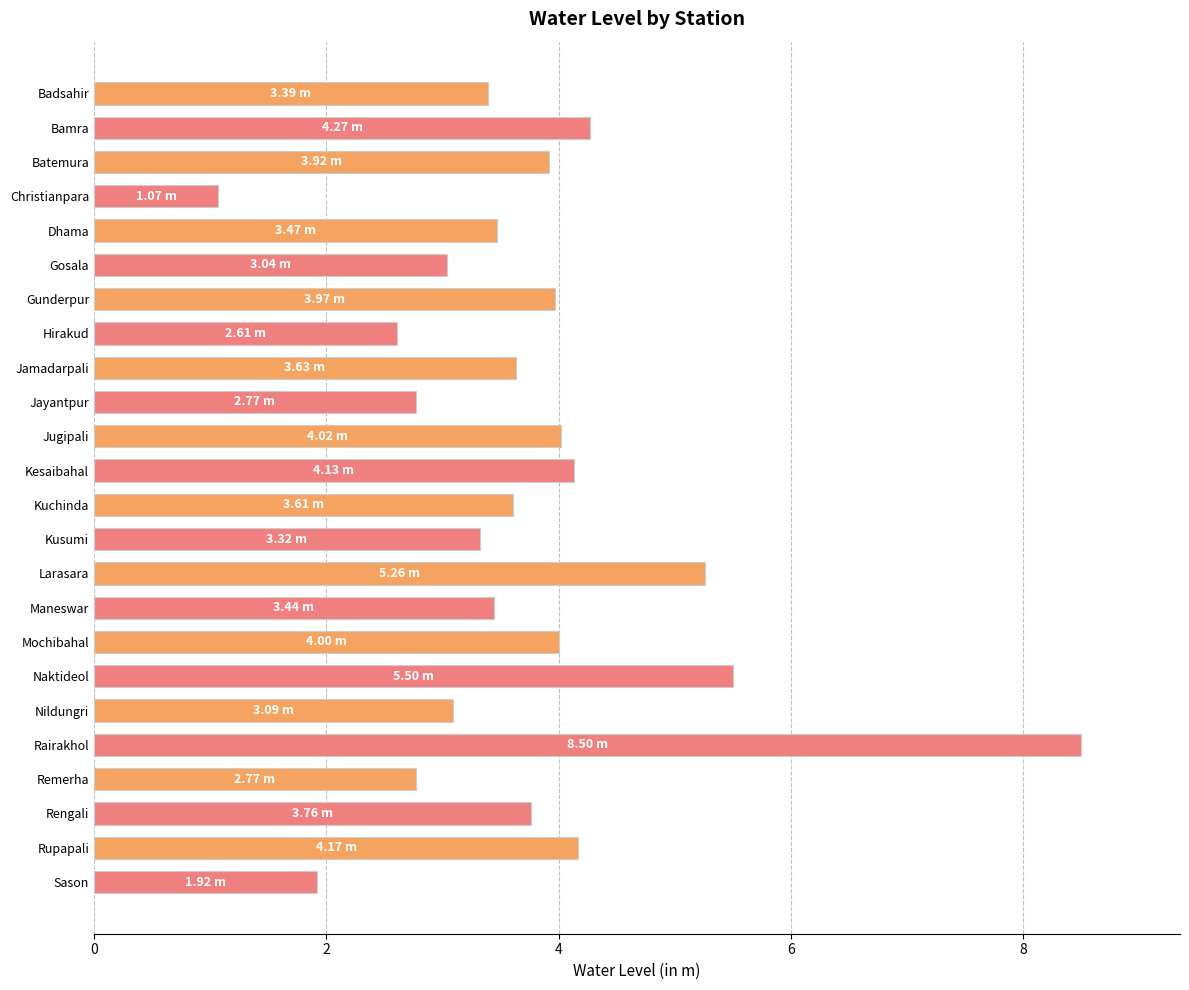

How many data points are above 3?

19